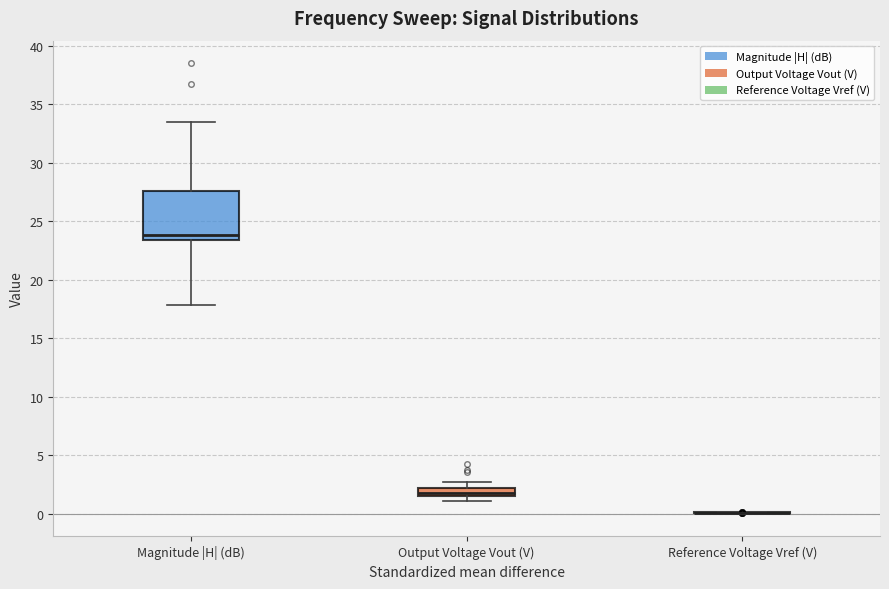

Which box is the tallest, from its lower edge to its upper edge?

Magnitude |H| (dB)